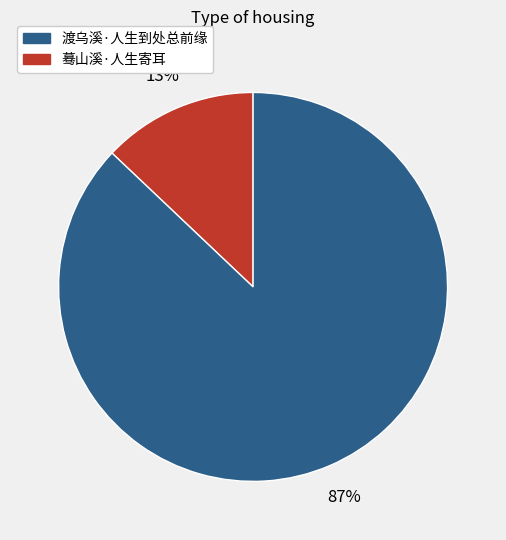

Count the number of slices in the pie.

2